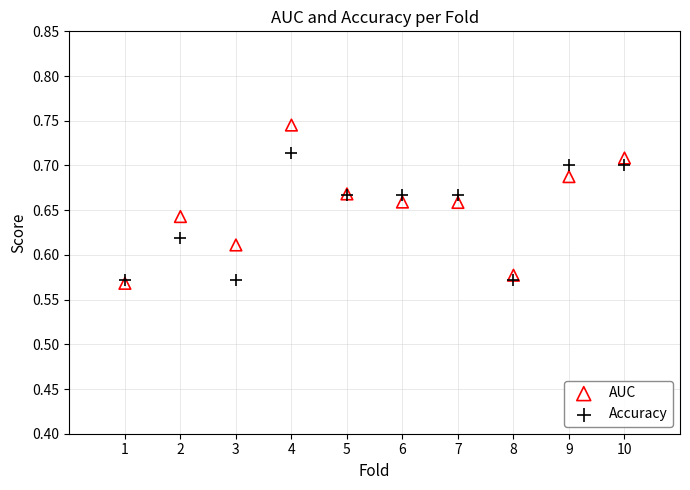

Which series has the largest Y range (max minus min)?

AUC